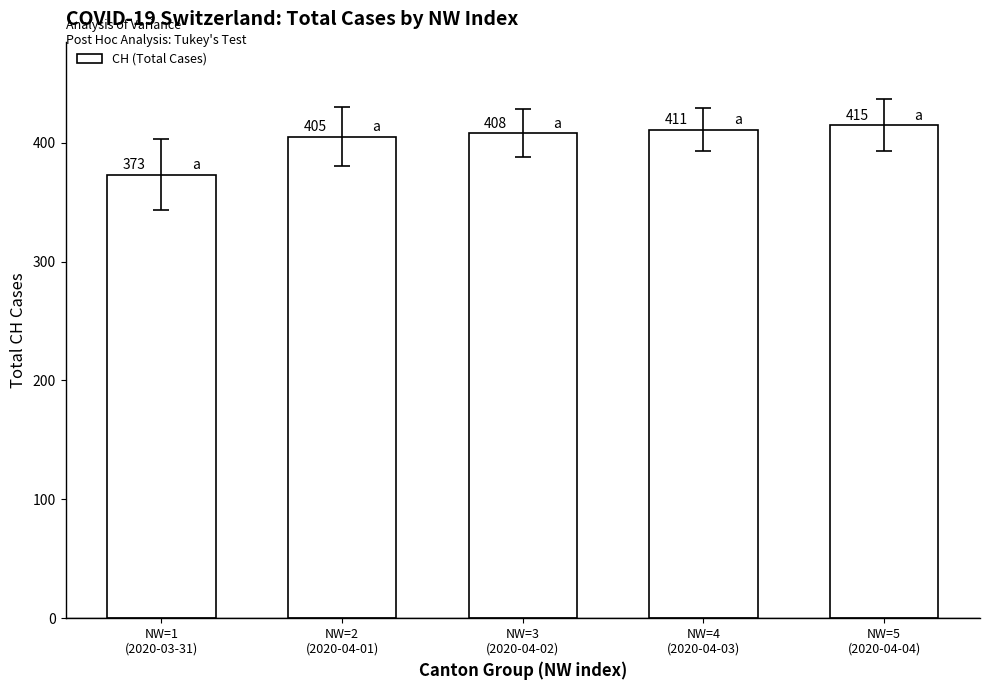

Reading right to left, extract all data points from this chart.

NW=5
(2020-04-04)=415	NW=4
(2020-04-03)=411	NW=3
(2020-04-02)=408	NW=2
(2020-04-01)=405	NW=1
(2020-03-31)=373